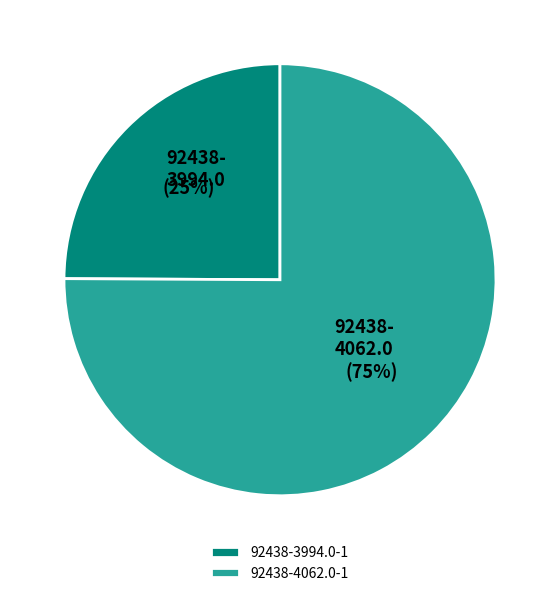

To the nearest percent, what is the average slice percentage?

50%